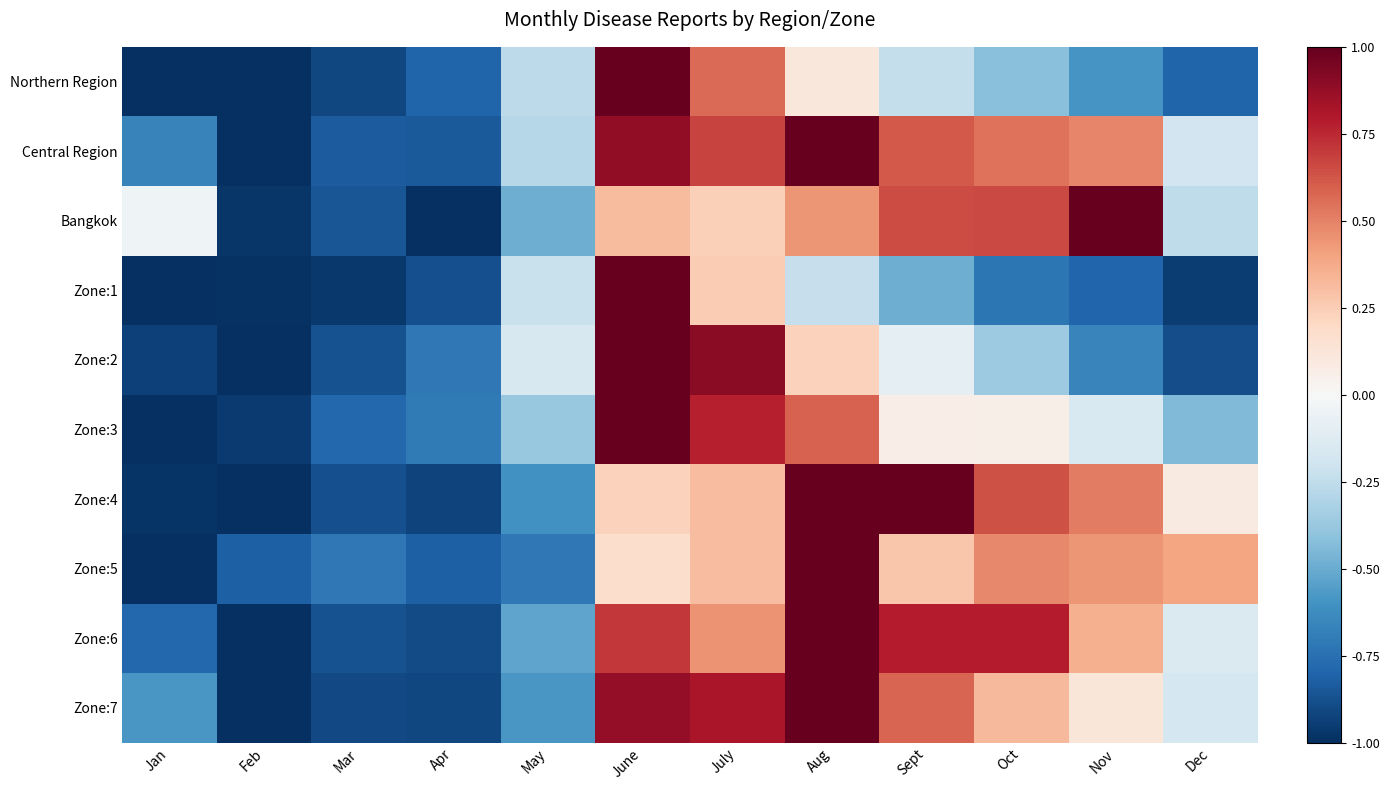

Reading left to right, extract all data points from this chart.

Northern Region: Jan=-1.0	Feb=-1.0	Mar=-0.9	Apr=-0.8	May=-0.3	June=1.0	July=0.6	Aug=0.1	Sept=-0.2	Oct=-0.4	Nov=-0.6	Dec=-0.8
Central Region: Jan=-0.7	Feb=-1.0	Mar=-0.8	Apr=-0.8	May=-0.3	June=0.9	July=0.7	Aug=1.0	Sept=0.6	Oct=0.5	Nov=0.5	Dec=-0.2
Bangkok: Jan=-0.0	Feb=-1.0	Mar=-0.9	Apr=-1.0	May=-0.5	June=0.3	July=0.2	Aug=0.4	Sept=0.7	Oct=0.7	Nov=1.0	Dec=-0.3
Zone:1: Jan=-1.0	Feb=-1.0	Mar=-1.0	Apr=-0.9	May=-0.2	June=1.0	July=0.3	Aug=-0.2	Sept=-0.5	Oct=-0.7	Nov=-0.8	Dec=-0.9
Zone:2: Jan=-0.9	Feb=-1.0	Mar=-0.9	Apr=-0.7	May=-0.2	June=1.0	July=0.9	Aug=0.2	Sept=-0.1	Oct=-0.4	Nov=-0.7	Dec=-0.9
Zone:3: Jan=-1.0	Feb=-1.0	Mar=-0.8	Apr=-0.7	May=-0.4	June=1.0	July=0.8	Aug=0.6	Sept=0.1	Oct=0.1	Nov=-0.1	Dec=-0.4
Zone:4: Jan=-1.0	Feb=-1.0	Mar=-0.9	Apr=-0.9	May=-0.6	June=0.2	July=0.3	Aug=1.0	Sept=1.0	Oct=0.6	Nov=0.5	Dec=0.1
Zone:5: Jan=-1.0	Feb=-0.8	Mar=-0.7	Apr=-0.8	May=-0.7	June=0.2	July=0.3	Aug=1.0	Sept=0.3	Oct=0.5	Nov=0.4	Dec=0.4
Zone:6: Jan=-0.8	Feb=-1.0	Mar=-0.9	Apr=-0.9	May=-0.5	June=0.7	July=0.4	Aug=1.0	Sept=0.8	Oct=0.8	Nov=0.4	Dec=-0.1
Zone:7: Jan=-0.6	Feb=-1.0	Mar=-0.9	Apr=-0.9	May=-0.6	June=0.9	July=0.8	Aug=1.0	Sept=0.6	Oct=0.3	Nov=0.1	Dec=-0.2